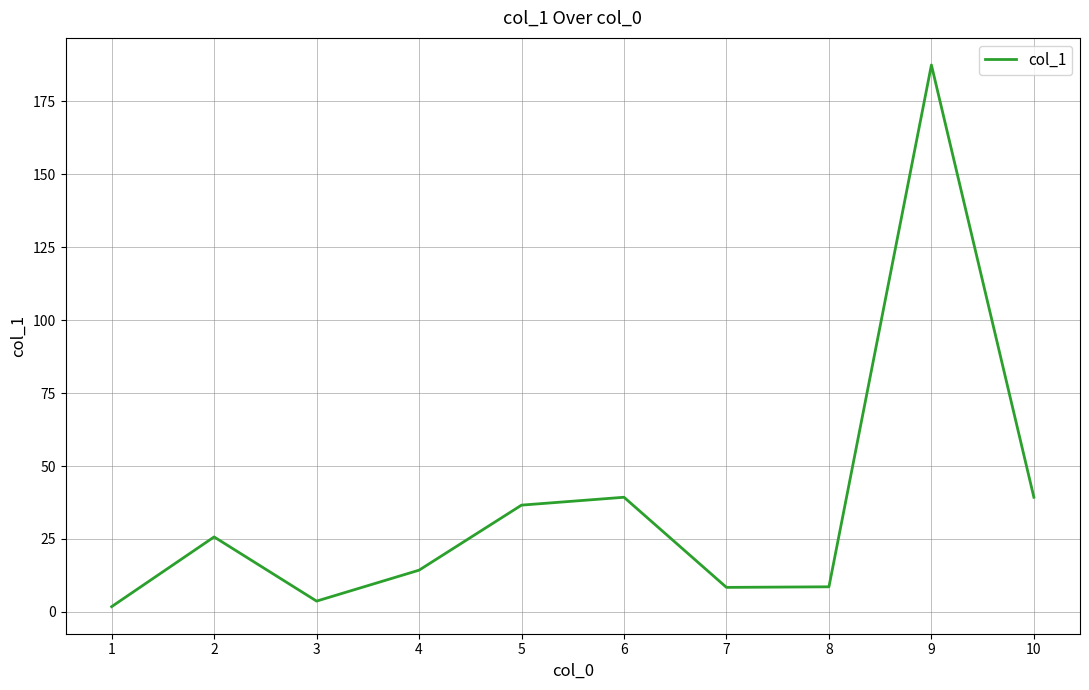

What is the ratio of the value at 1 to the value at 8?

0.2